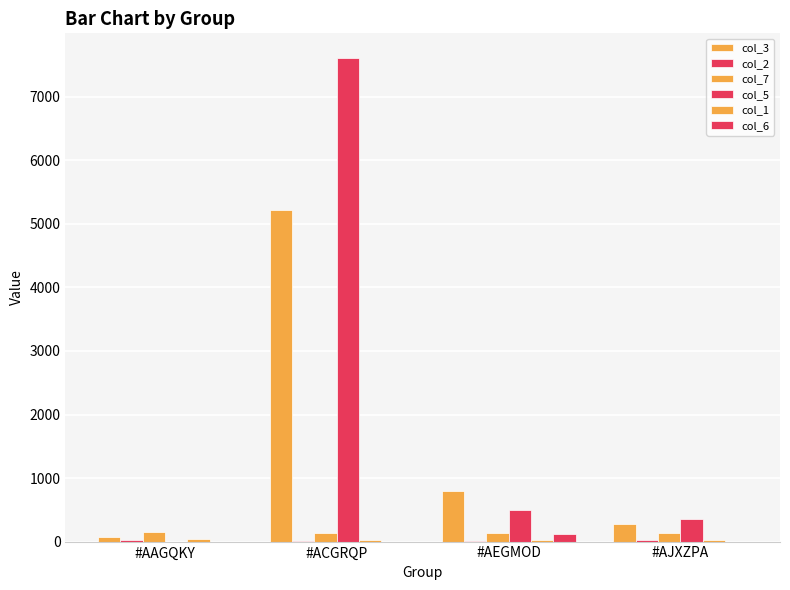

Rank the categories by col_7 value from lowest to highest.

#AEGMOD, #AJXZPA, #ACGRQP, #AAGQKY